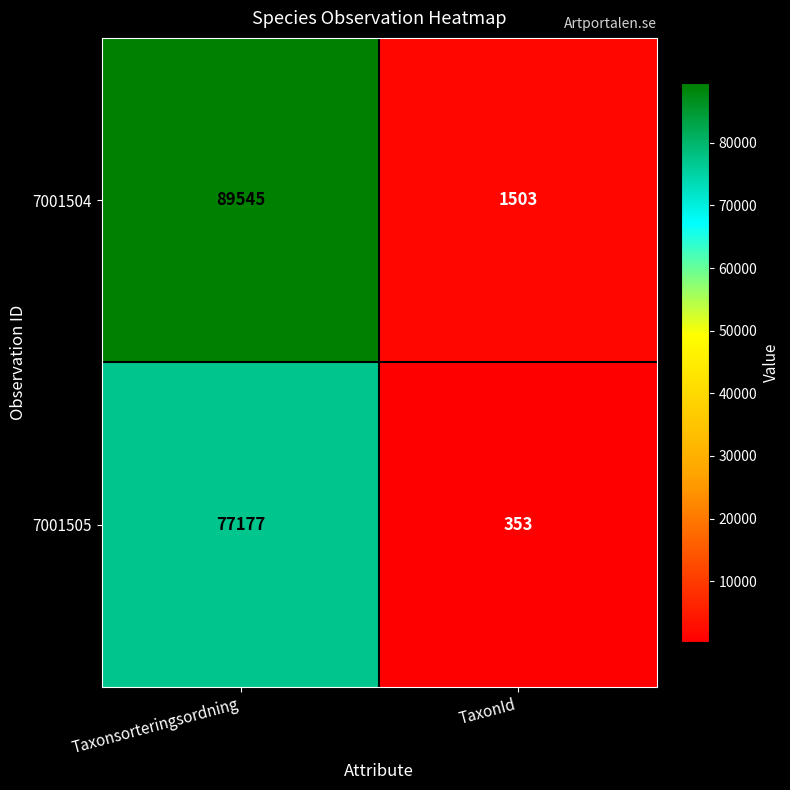

The 7001505 series shows 41322 at Taxonsorteringsordning. True or false?

False